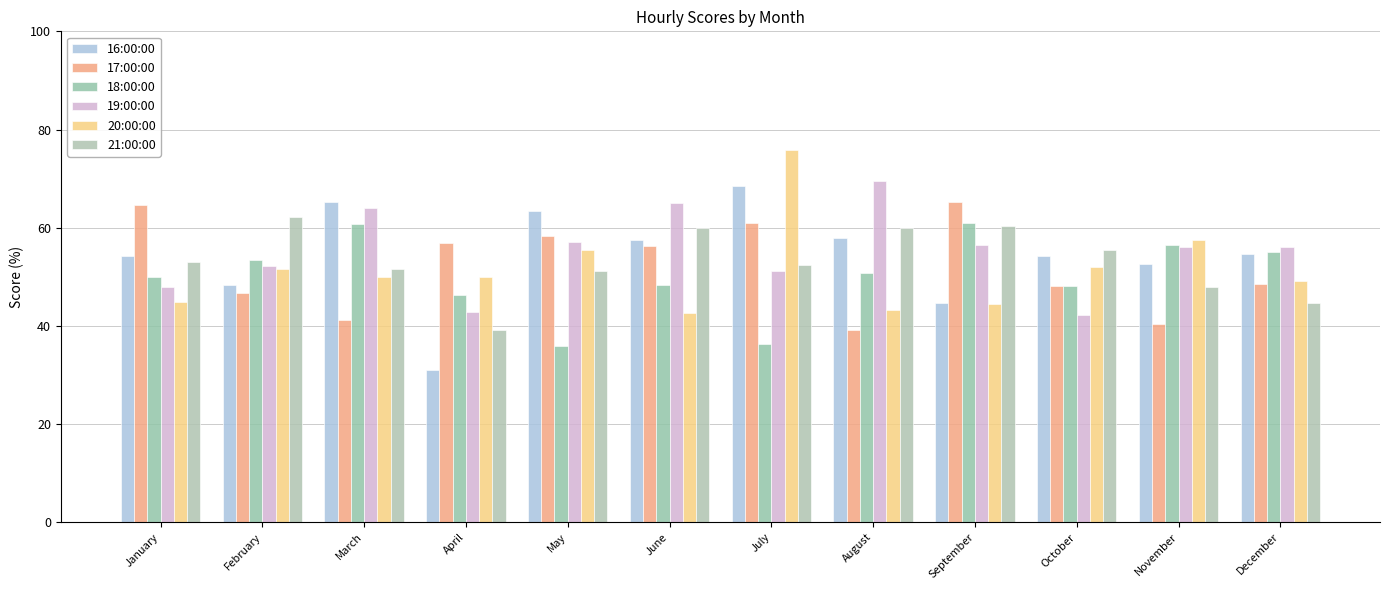

At which category is the sum across all series the highest?

July